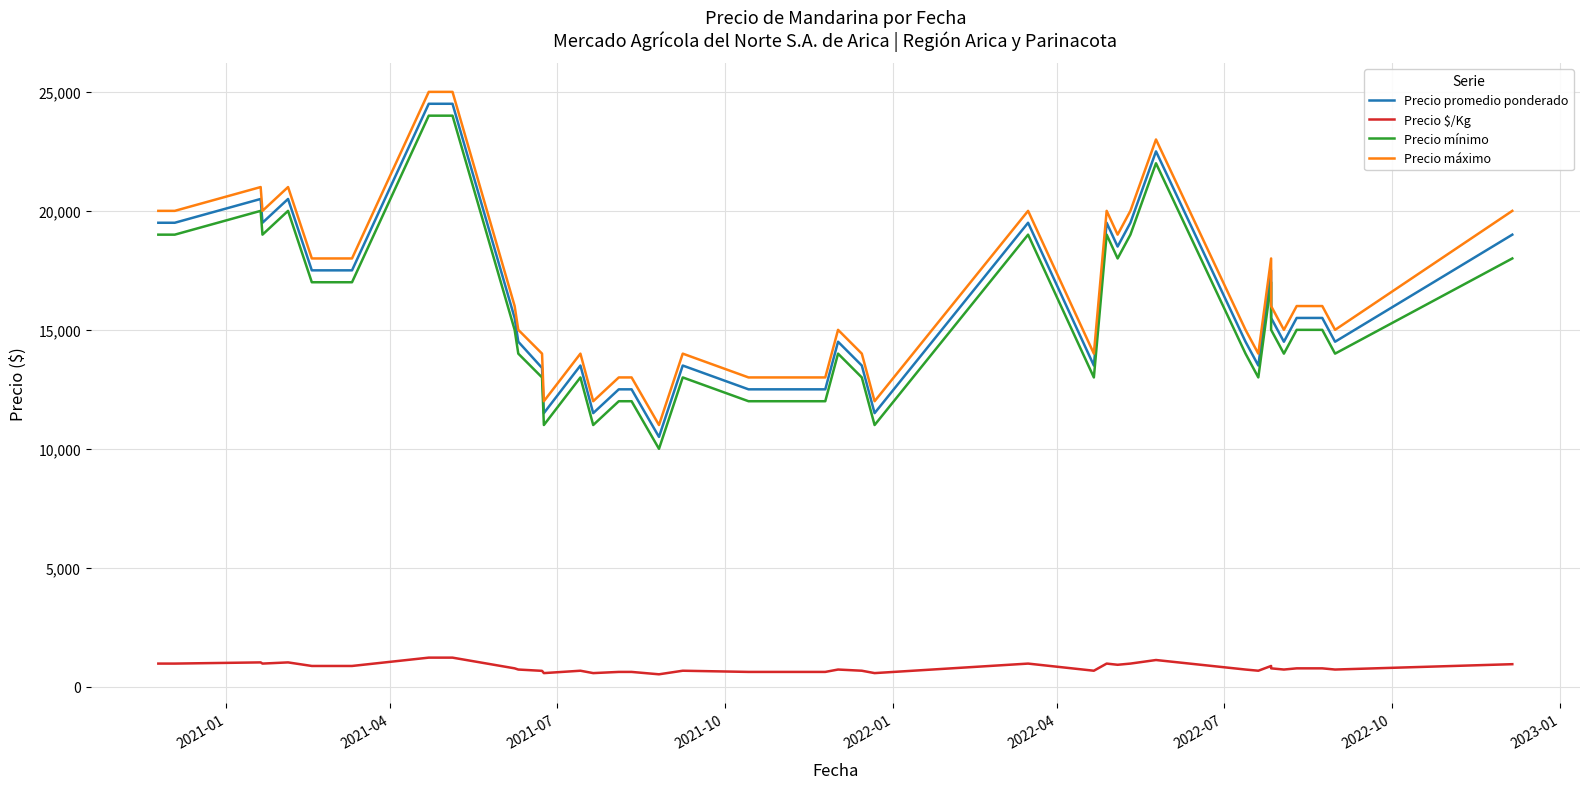

How many series are shown in this chart?

4